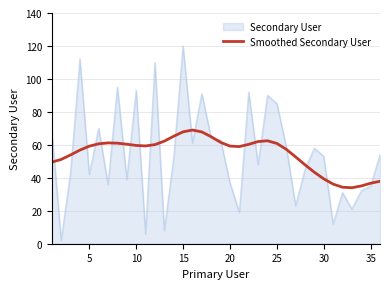

Does the chart display data point markers on the line(s)?

No